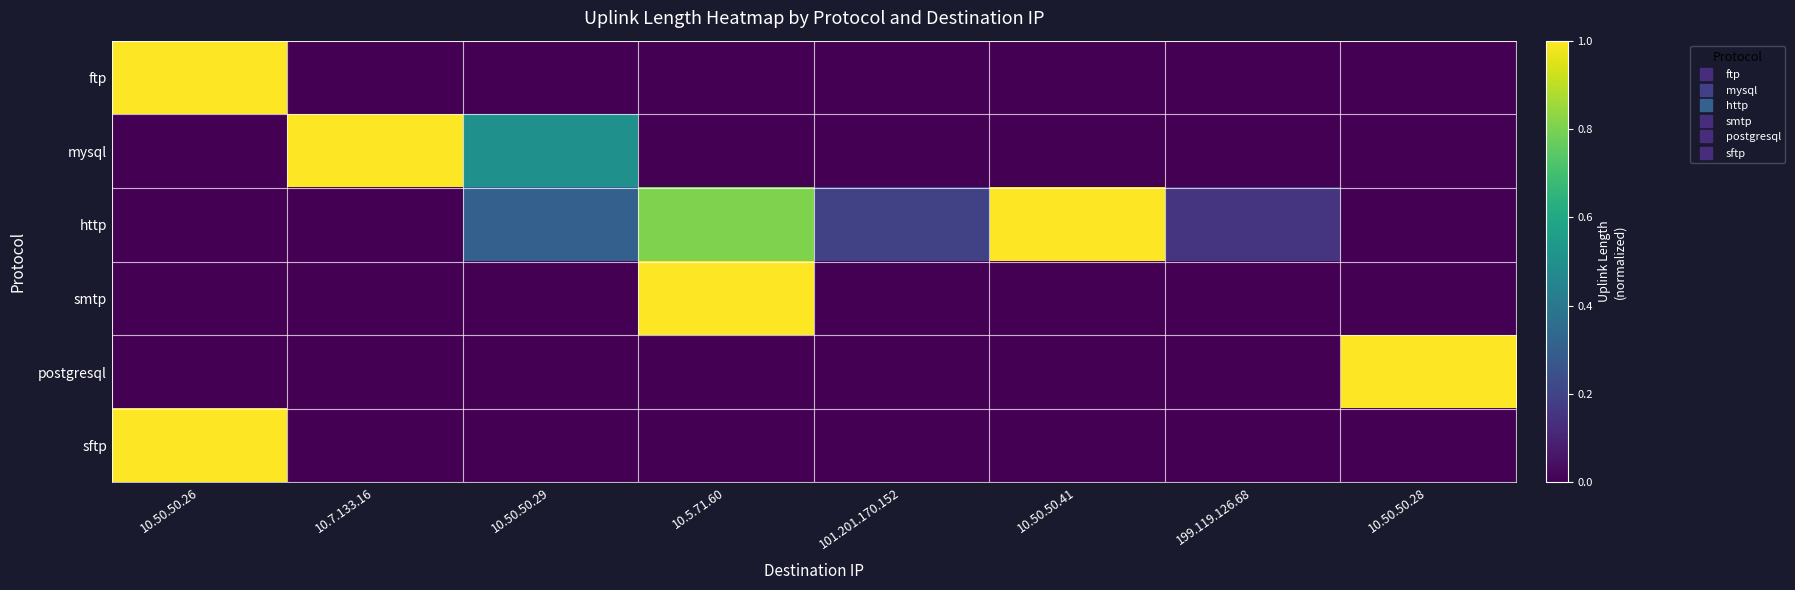

What is the difference between the highest and lowest values at 10.5.71.60?

1.0